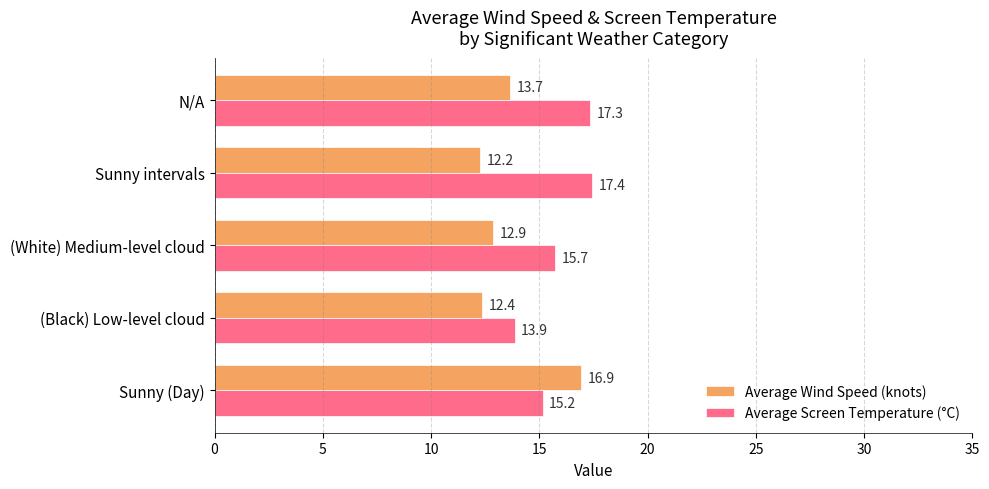

What is the spread (max minus min) of values at (Black) Low-level cloud?

1.5